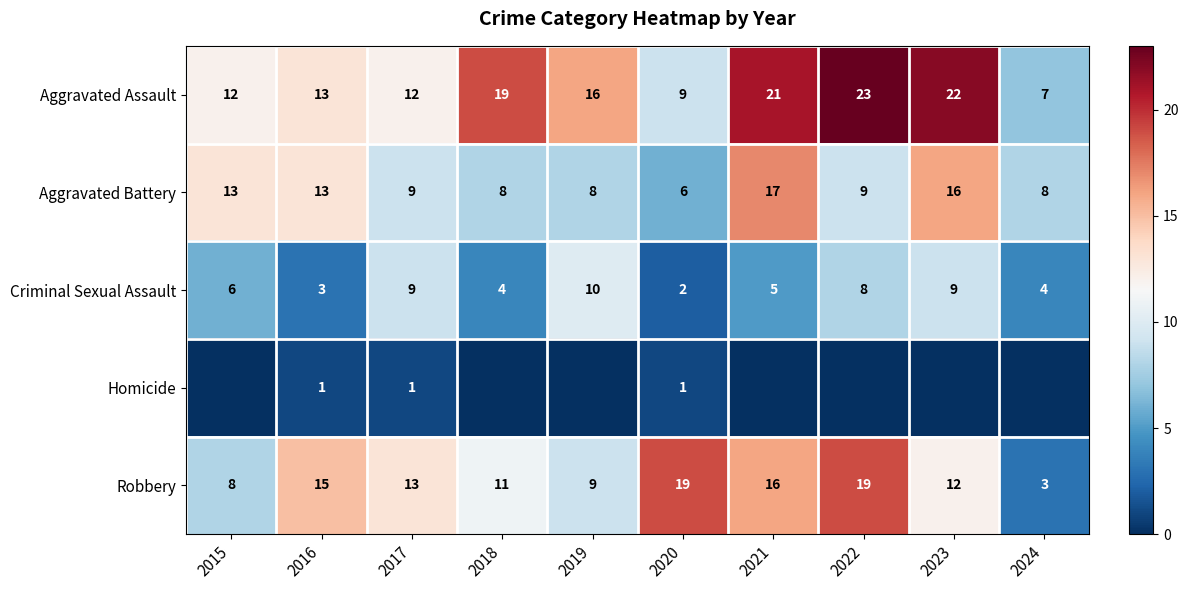

What is the difference between the second highest and minimum values in the Criminal Sexual Assault series?

7